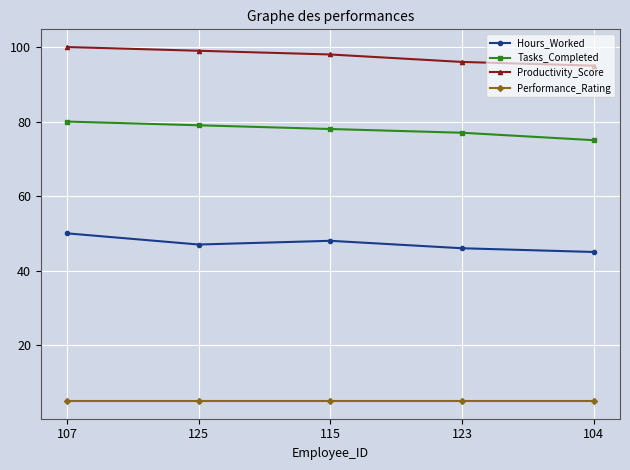

What position from the left is 123?

4